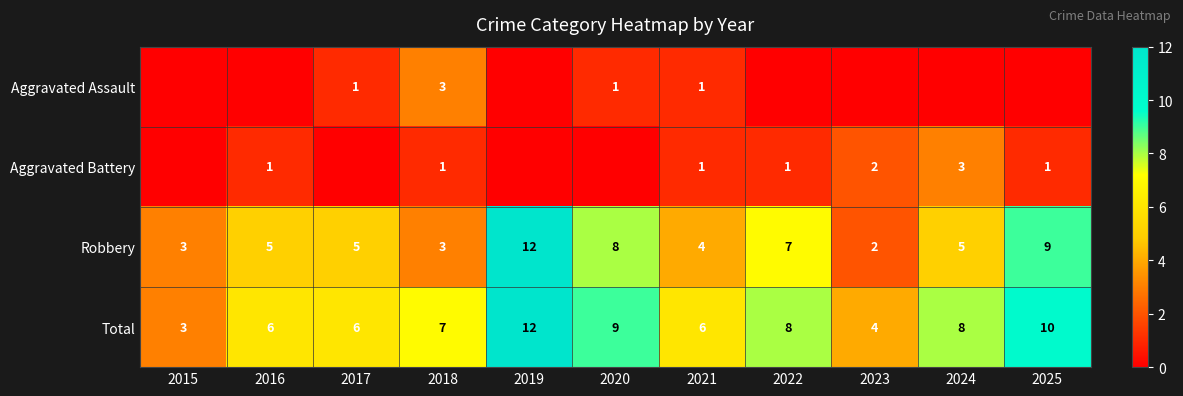

What is the approximate value of Total at 2016?

6